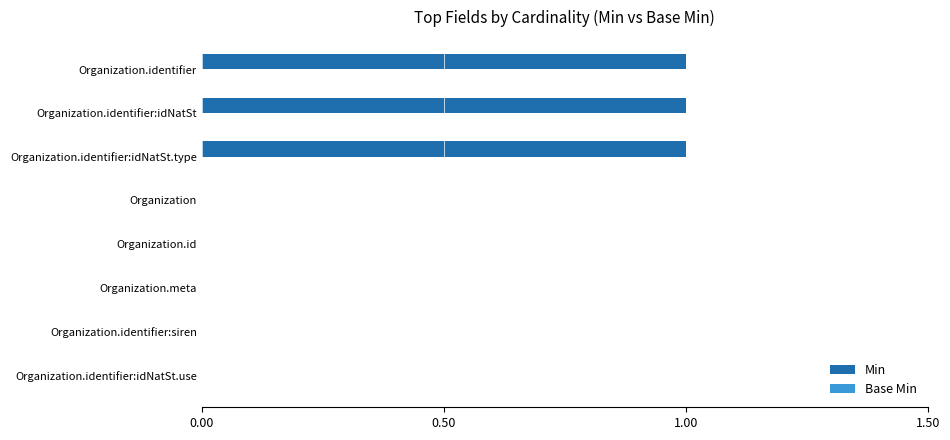

What is the sum of all values?

3